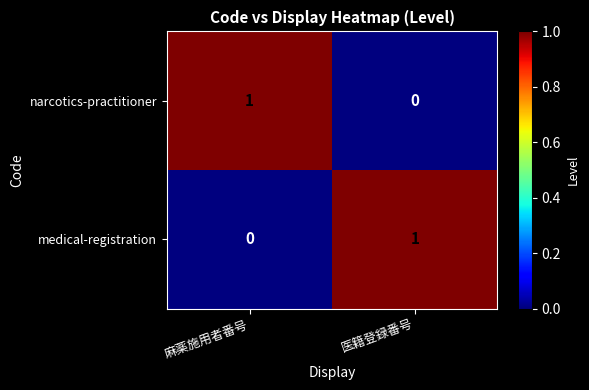

List the labels in order of medical-registration value, largest first.

医籍登録番号, 麻薬施用者番号